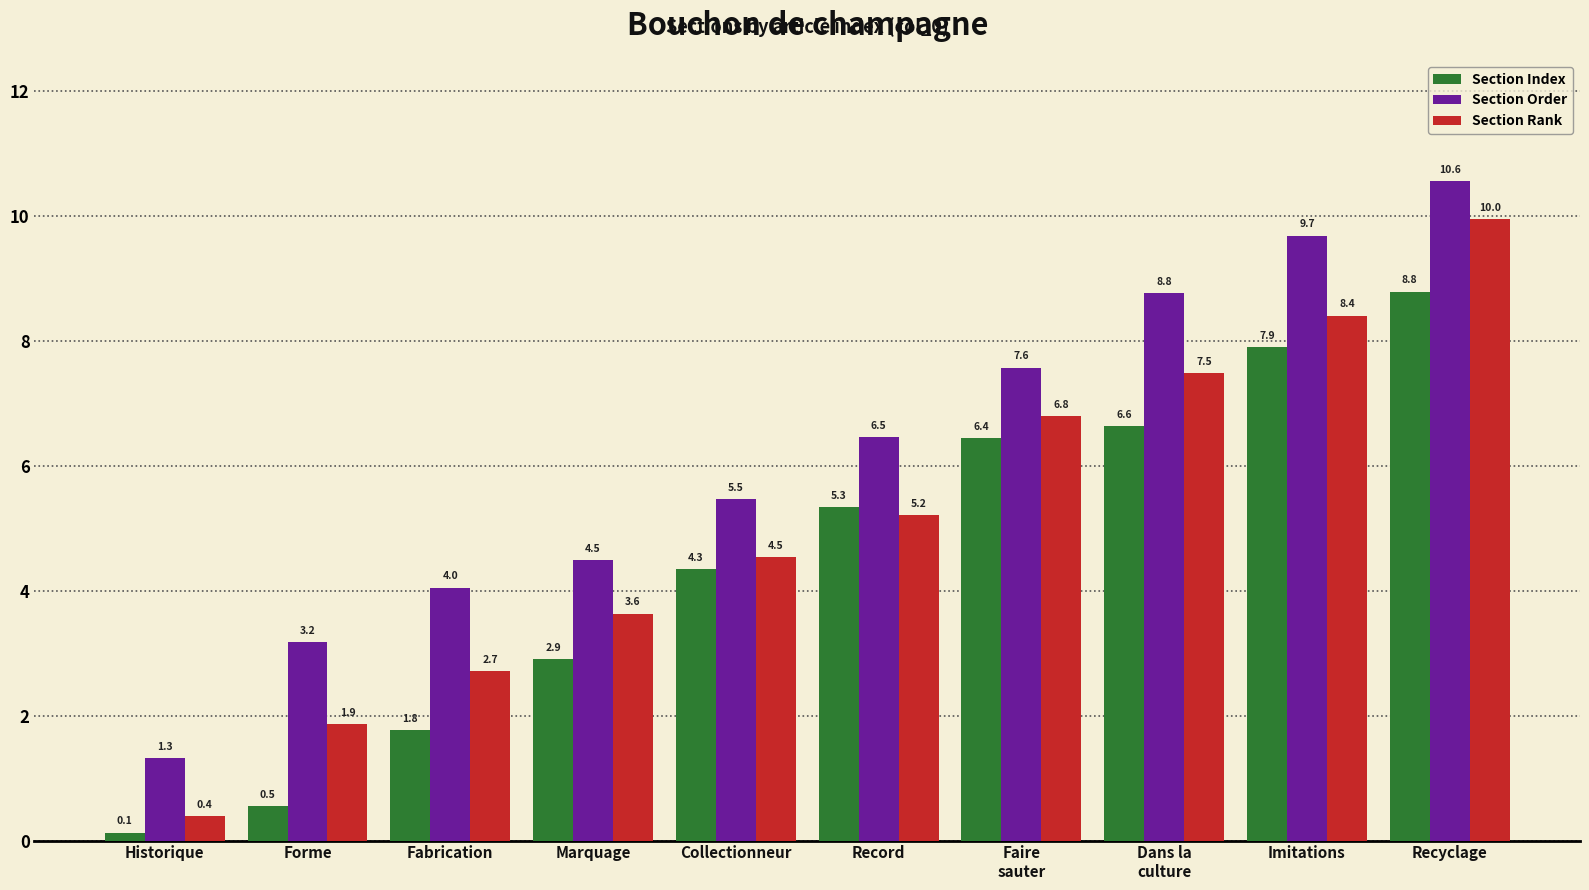

Reading left to right, list all the values displayed in this chart.

Section Index: 0.1	0.5	1.8	2.9	4.3	5.3	6.4	6.6	7.9	8.8
Section Order: 1.3	3.2	4.0	4.5	5.5	6.5	7.6	8.8	9.7	10.6
Section Rank: 0.4	1.9	2.7	3.6	4.5	5.2	6.8	7.5	8.4	10.0